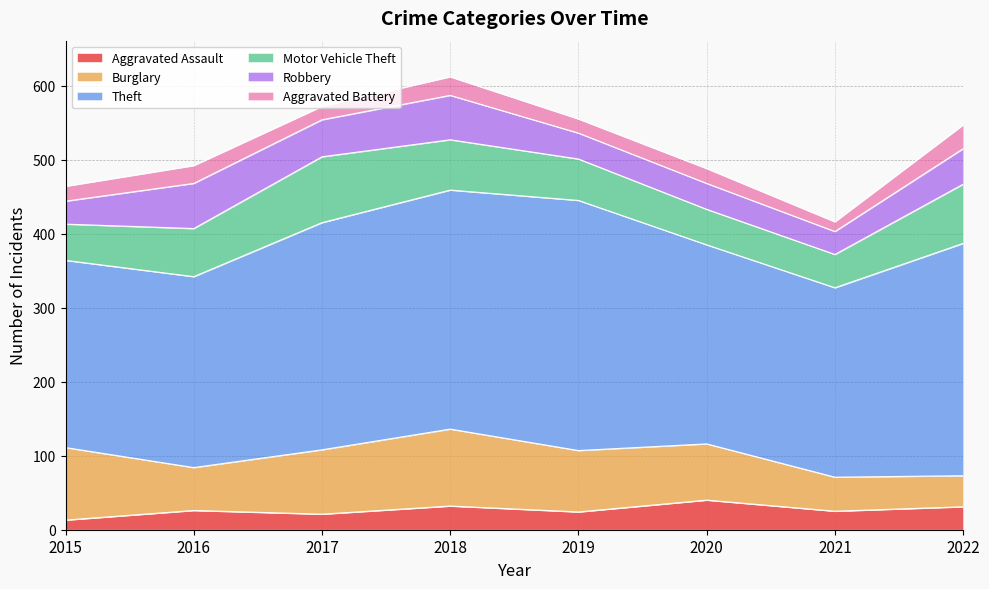

Is it true that Burglary equals 95 at 2016?

False